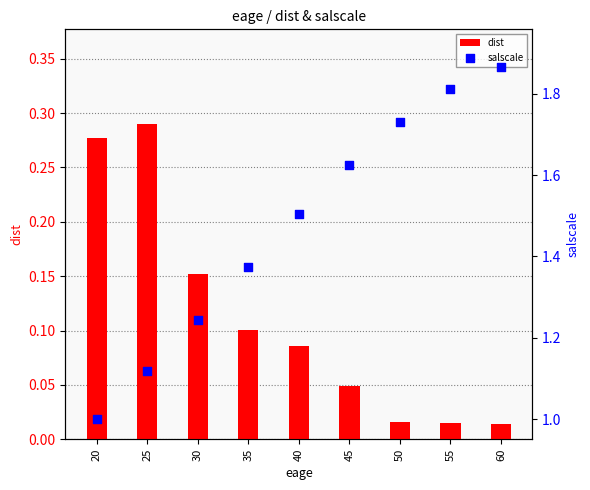

Which series contains the highest Y value?

salscale